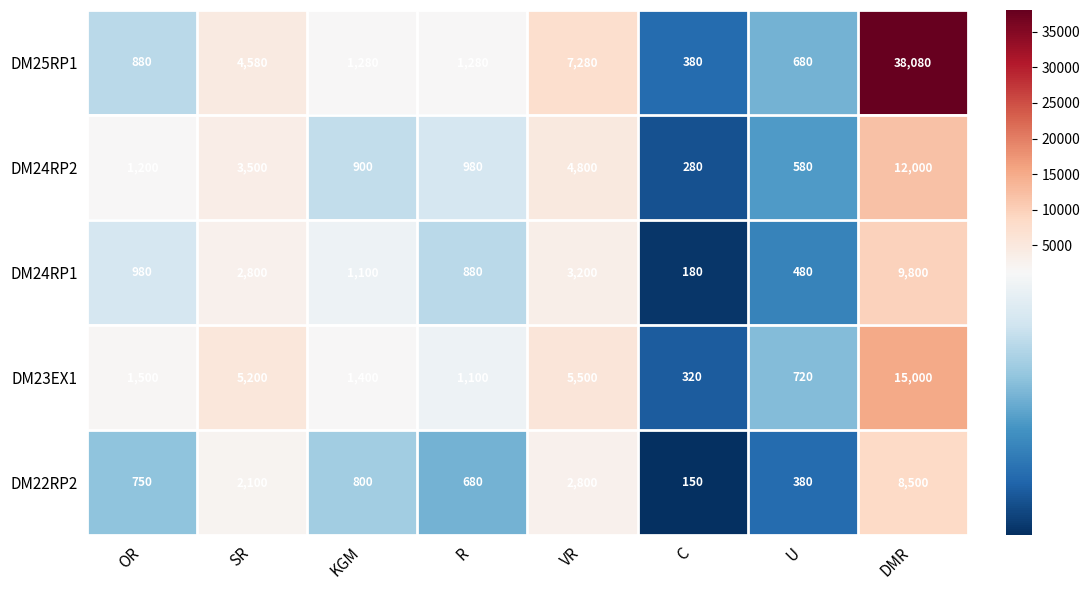

Which series changed the most between KGM and DMR?

DM25RP1